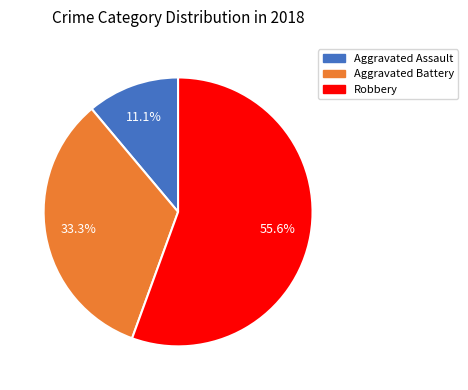

Does Robbery account for over 50% of the chart?

Yes